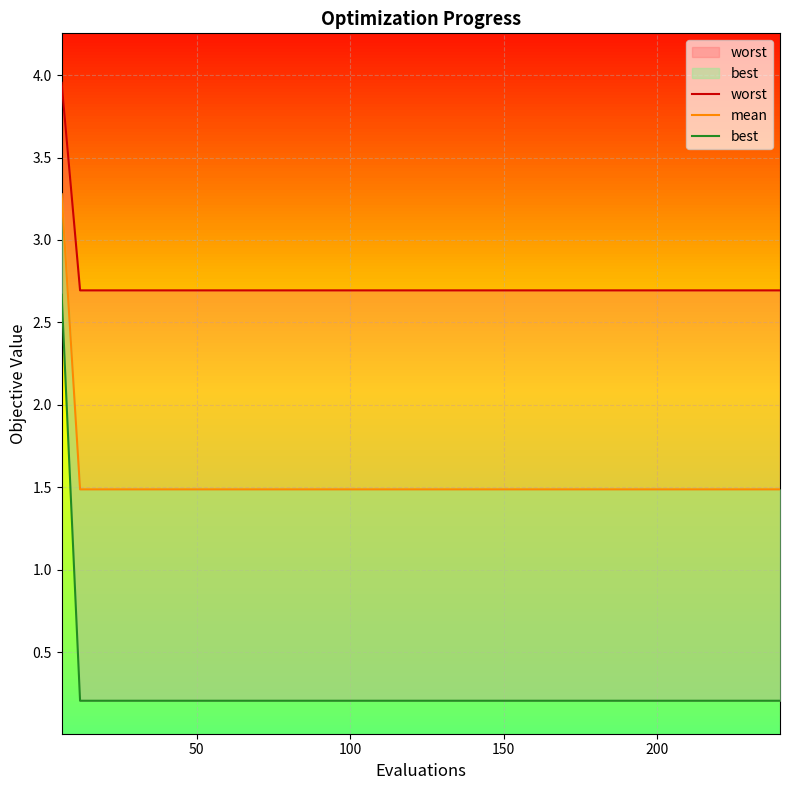

List the series in order of their overall mean, lowest first.

best, mean, worst